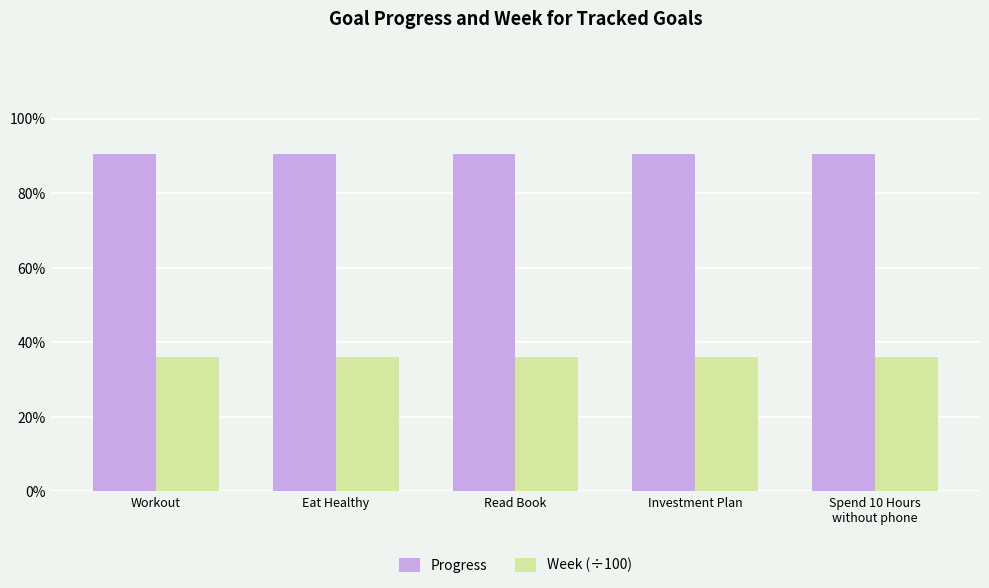

What is the maximum value shown in the chart?

0.9